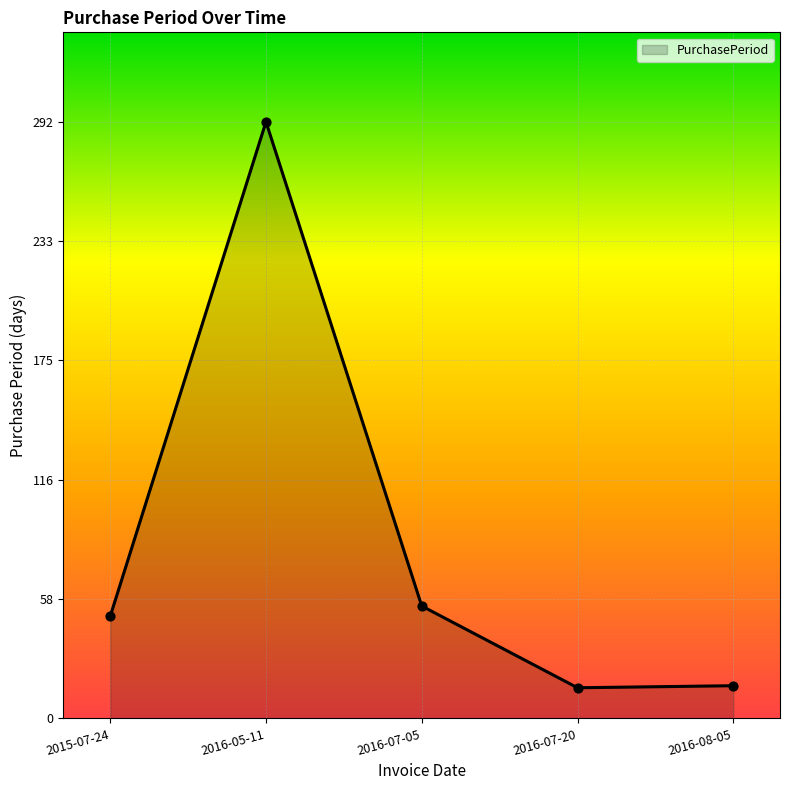

What is the ratio of the value at 2016-05-11 to the value at 2016-08-05?

18.2